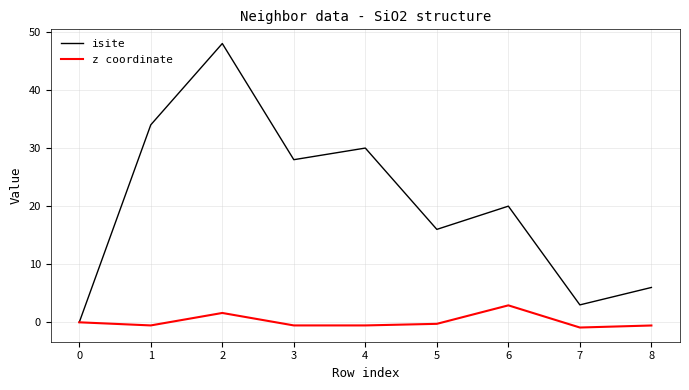

True or false: z coordinate has a value of -0.5 at 3.

True